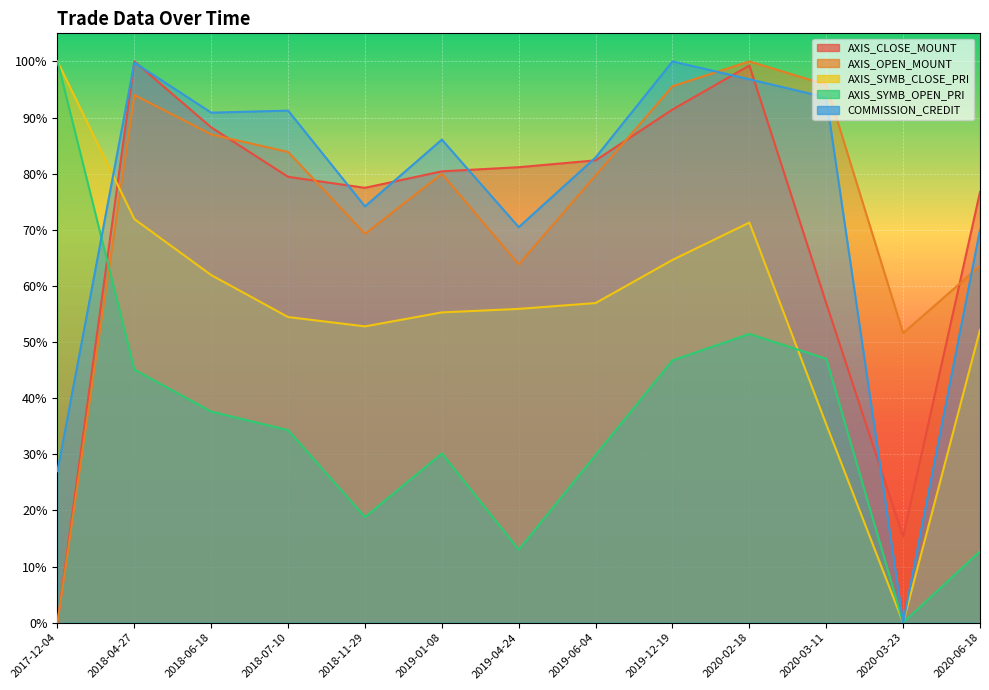

What is the value of the AXIS_SYMB_OPEN_PRI point at the 1st from the left?

1.0